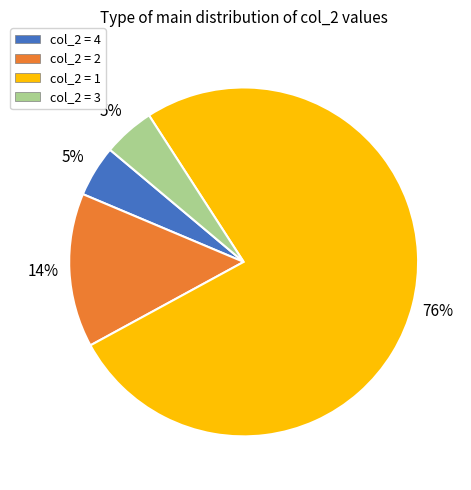

What is the largest slice in the pie chart?

col_2 = 1